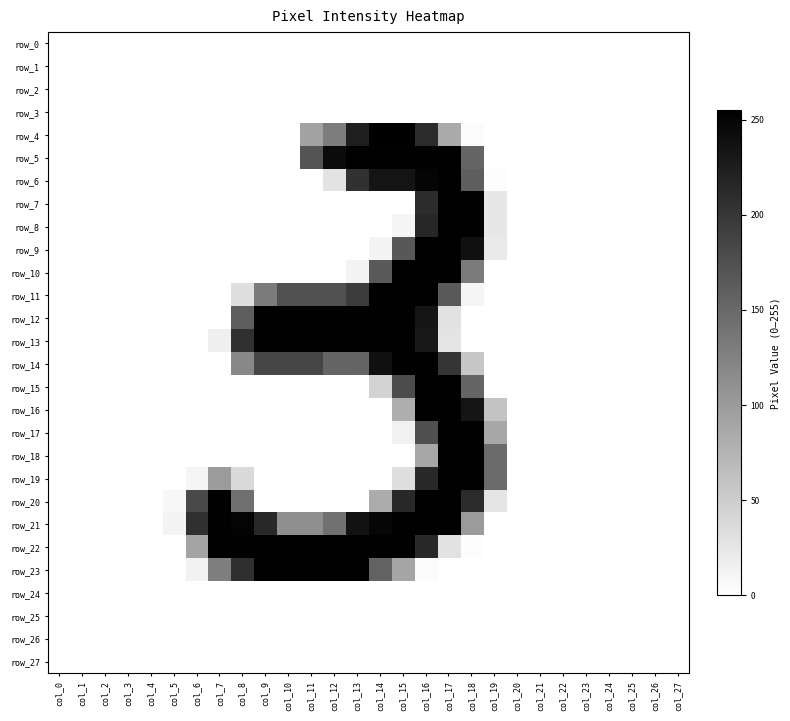

Rank the categories by row_2 value from lowest to highest.

col_0, col_1, col_2, col_3, col_4, col_5, col_6, col_7, col_8, col_9, col_10, col_11, col_12, col_13, col_14, col_15, col_16, col_17, col_18, col_19, col_20, col_21, col_22, col_23, col_24, col_25, col_26, col_27